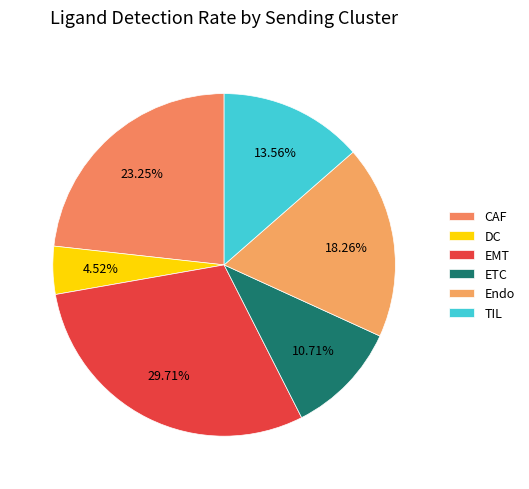

To the nearest percent, what portion does Endo represent?

18%